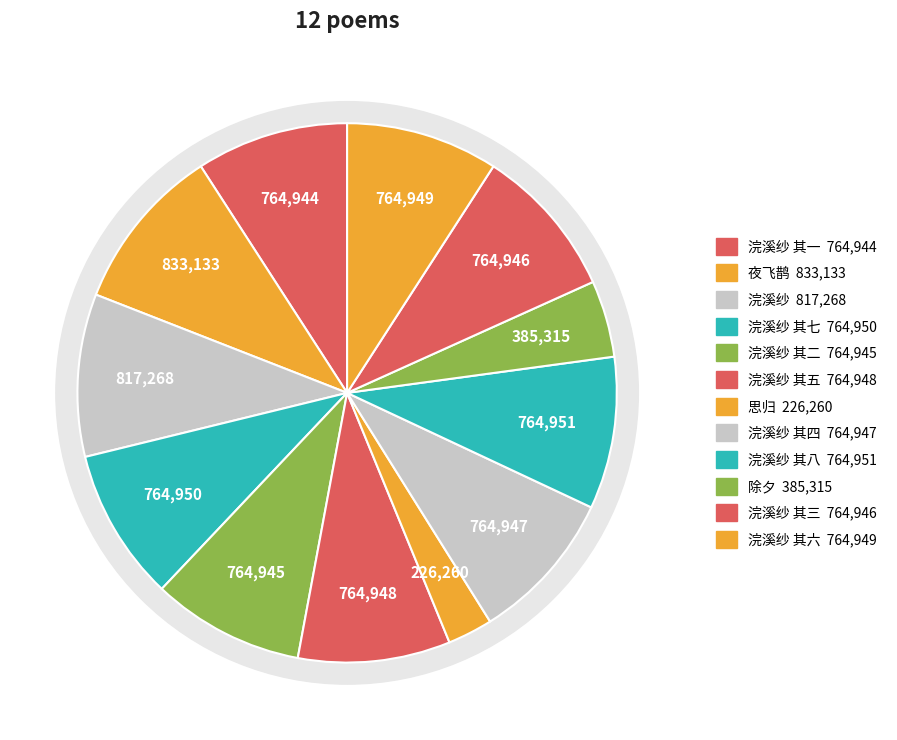

Rank the categories by value from lowest to highest.

思归, 除夕, 浣溪纱 其一, 浣溪纱 其二, 浣溪纱 其三, 浣溪纱 其四, 浣溪纱 其五, 浣溪纱 其六, 浣溪纱 其七, 浣溪纱 其八, 浣溪纱, 夜飞鹊